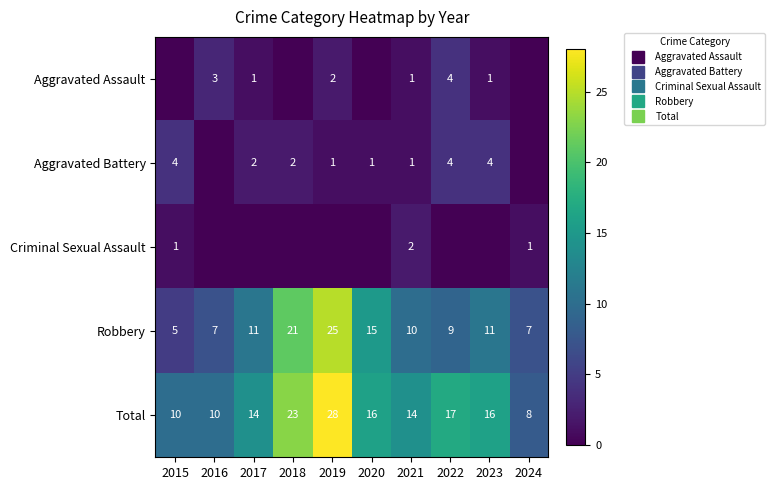

What is the difference between the Aggravated Battery values at 2022 and 2021?

3